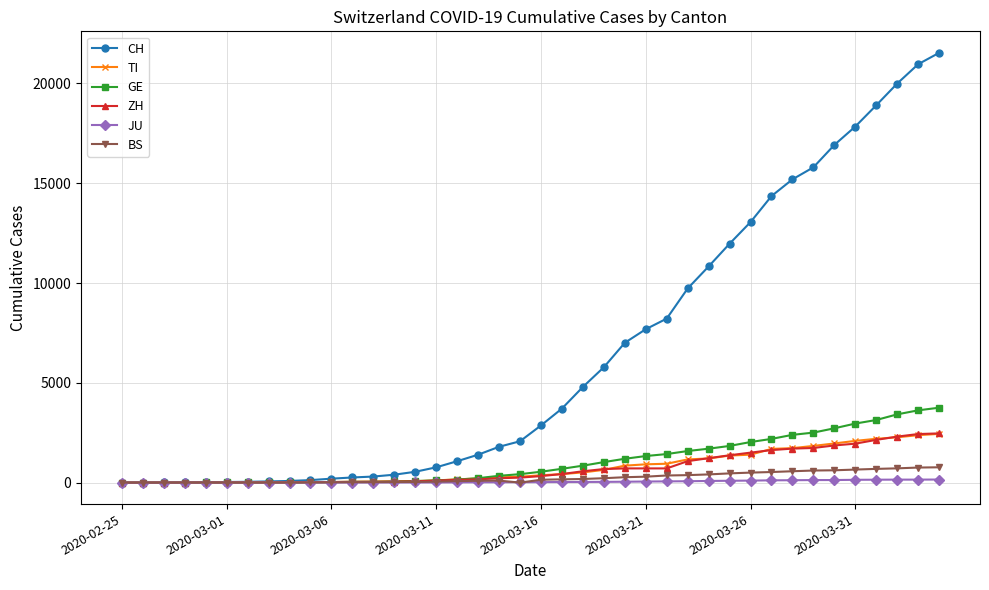

What is the highest value of the BS series?

767